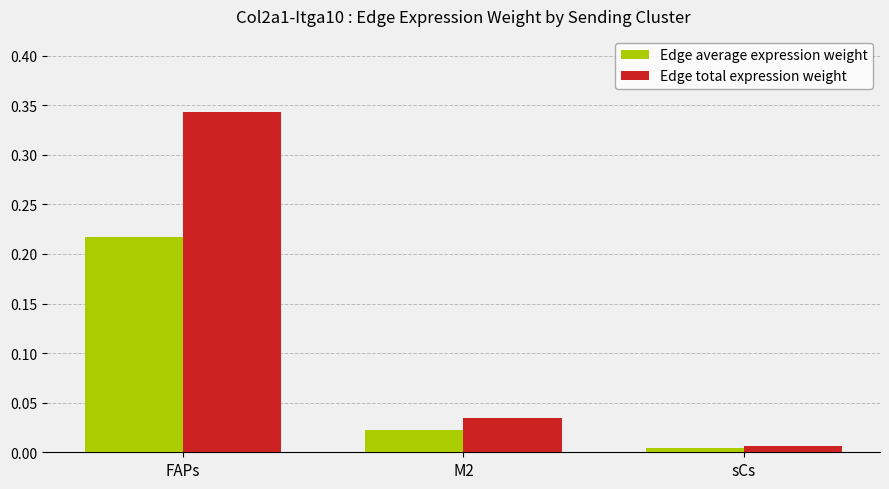

At which label does Edge average expression weight reach its peak?

FAPs